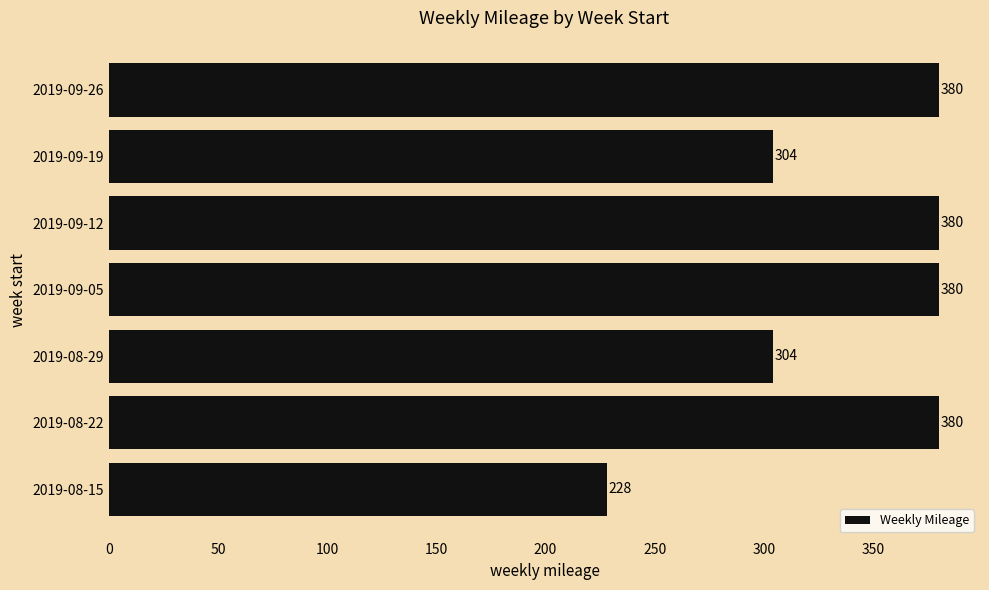

What is the greatest value displayed?

380